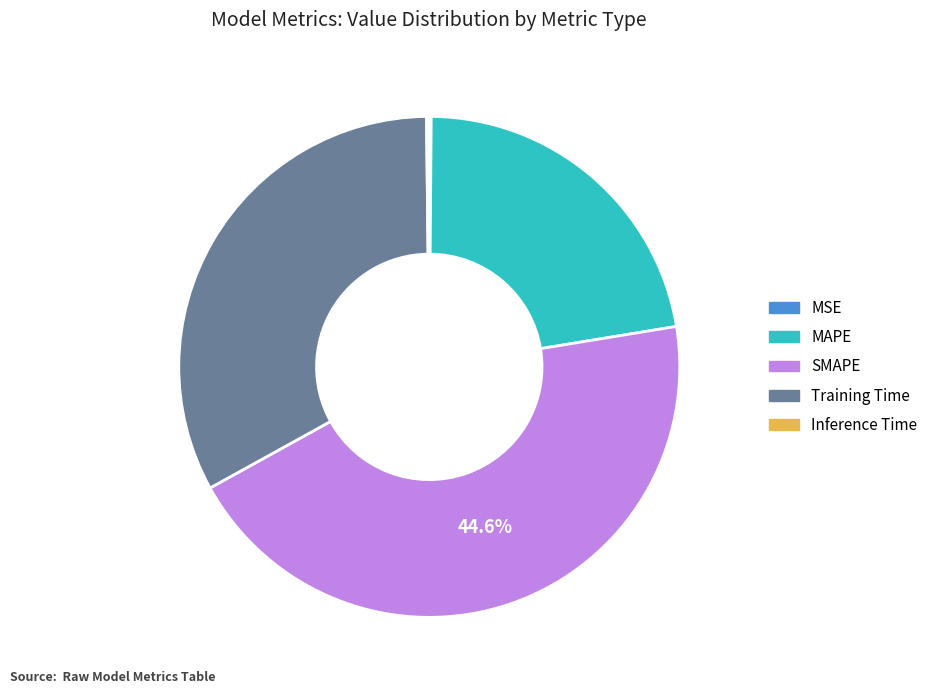

Is there a majority slice in this chart?

No